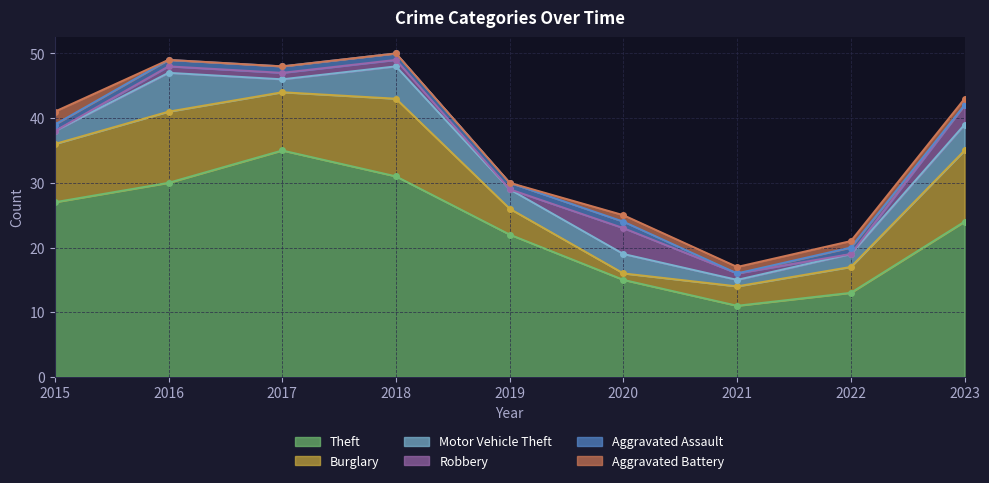

Is the value of Aggravated Assault at 2020 greater than the value of Robbery at 2022?

Yes